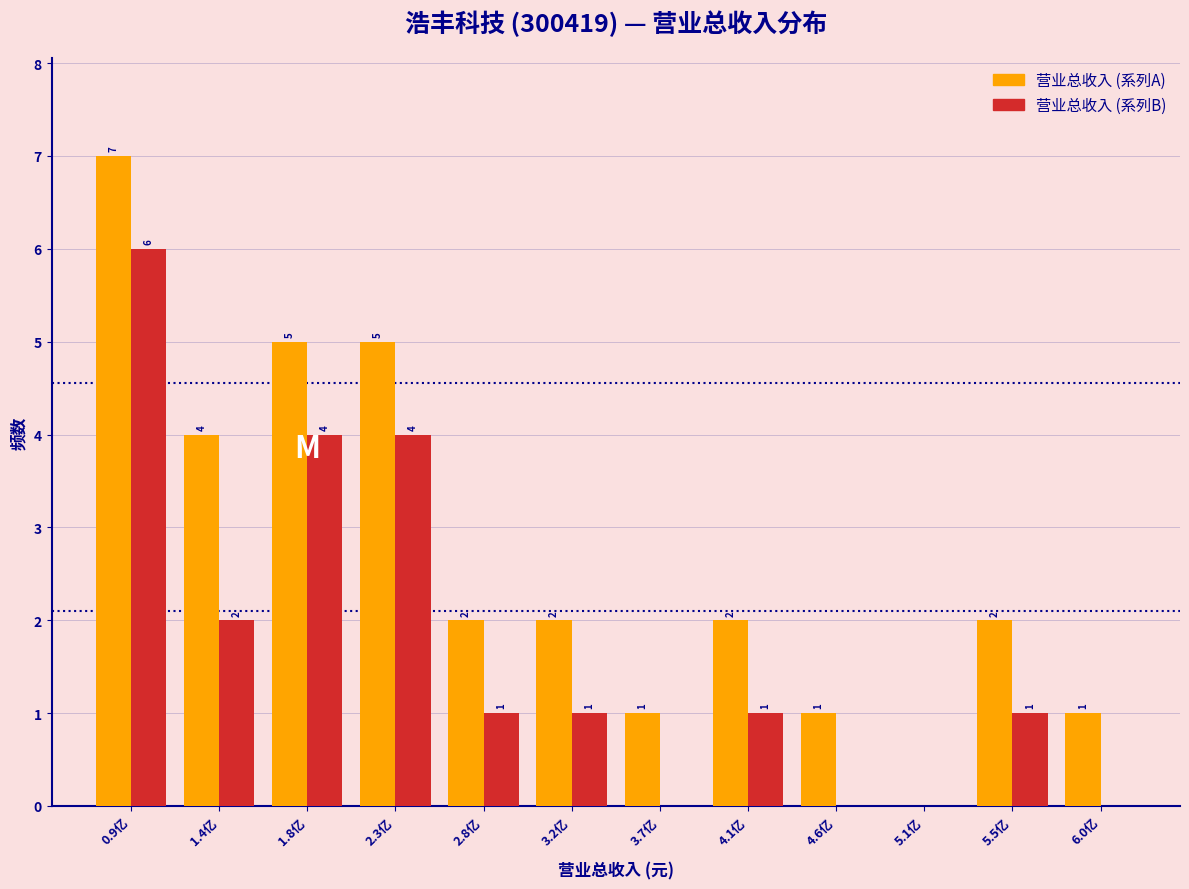

Reading left to right, transcribe all the data shown in this chart.

营业总收入 (系列A): 0.9亿=7	1.4亿=4	1.8亿=5	2.3亿=5	2.8亿=2	3.2亿=2	3.7亿=1	4.1亿=2	4.6亿=1	5.1亿=0	5.5亿=2	6.0亿=1
营业总收入 (系列B): 0.9亿=6	1.4亿=2	1.8亿=4	2.3亿=4	2.8亿=1	3.2亿=1	3.7亿=0	4.1亿=1	4.6亿=0	5.1亿=0	5.5亿=1	6.0亿=0